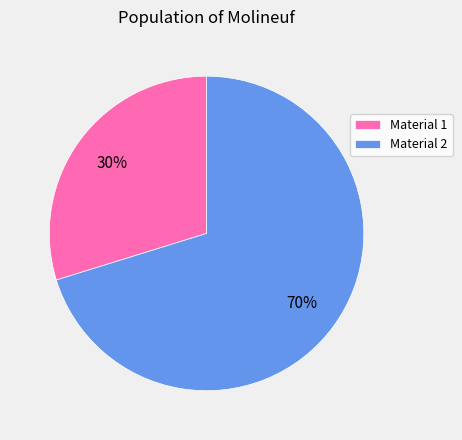

To the nearest percent, what portion does Material 1 represent?

30%